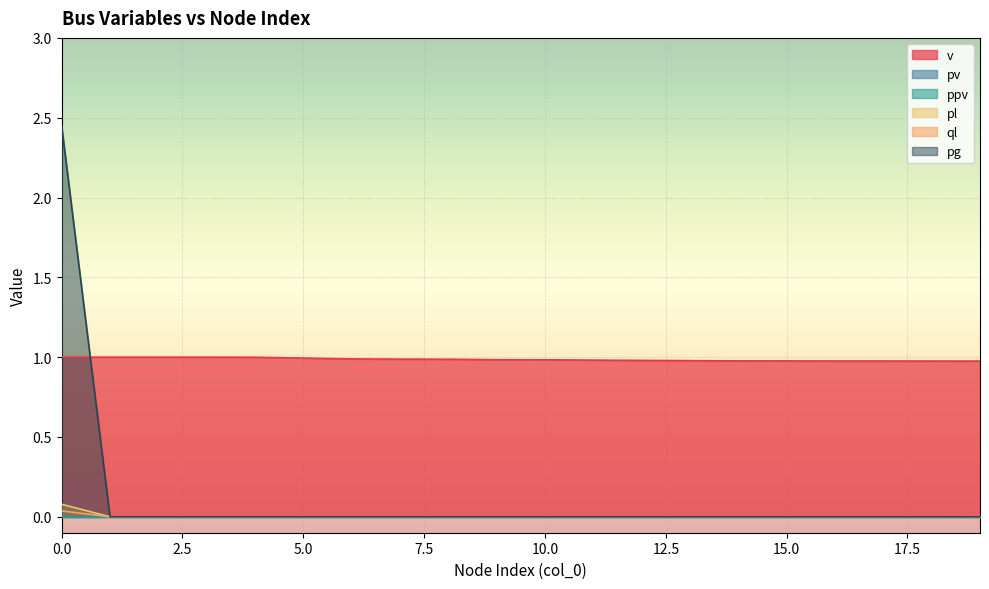

What is the maximum value for v?

1.0